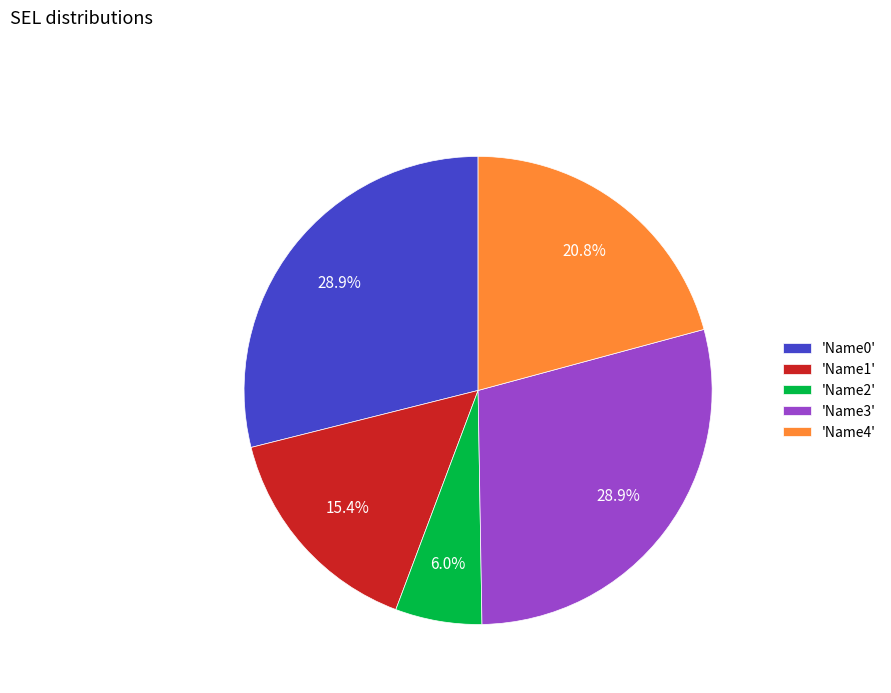

Which category has the smallest portion of the pie?

'Name2'